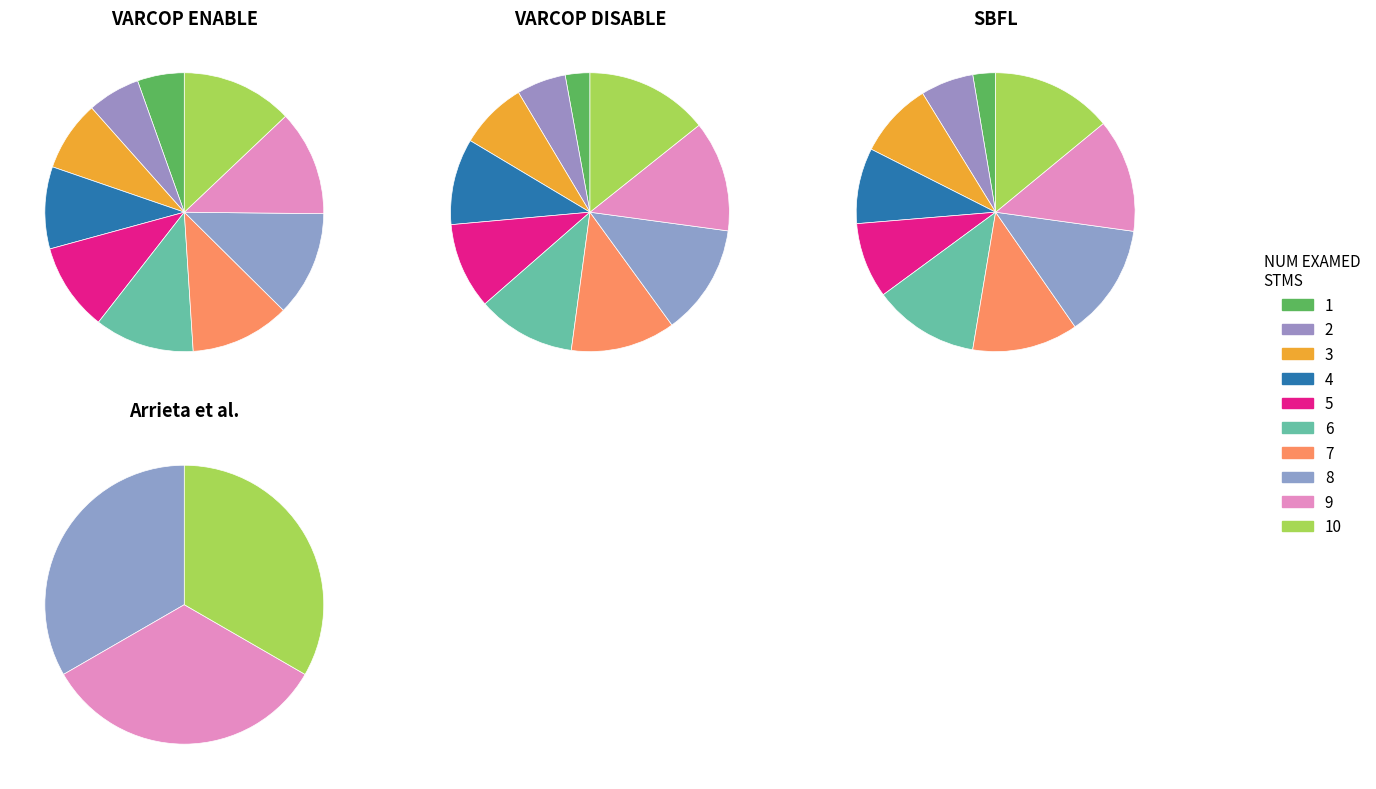

Is the sum of 1 and 5 greater than half?

No